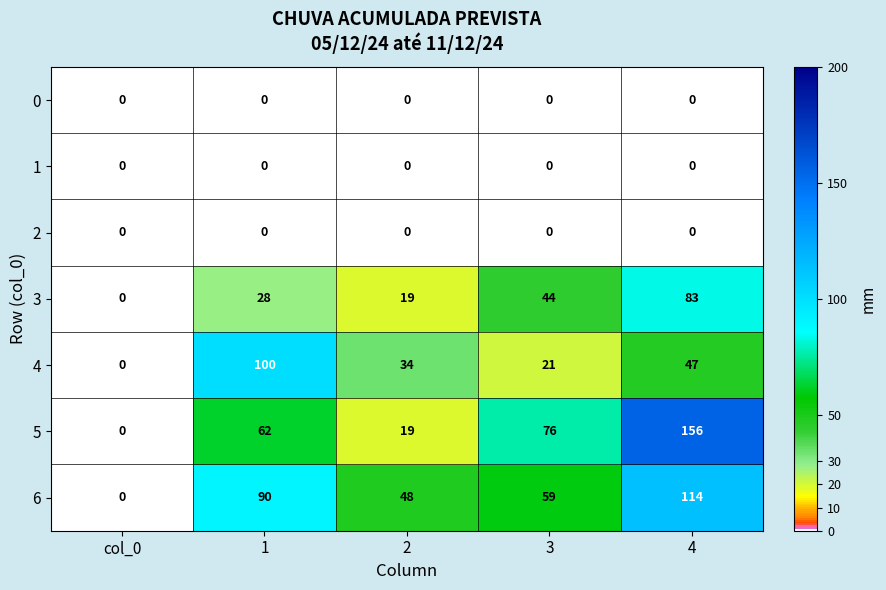

Which series changed the most between col_0 and 3?

5